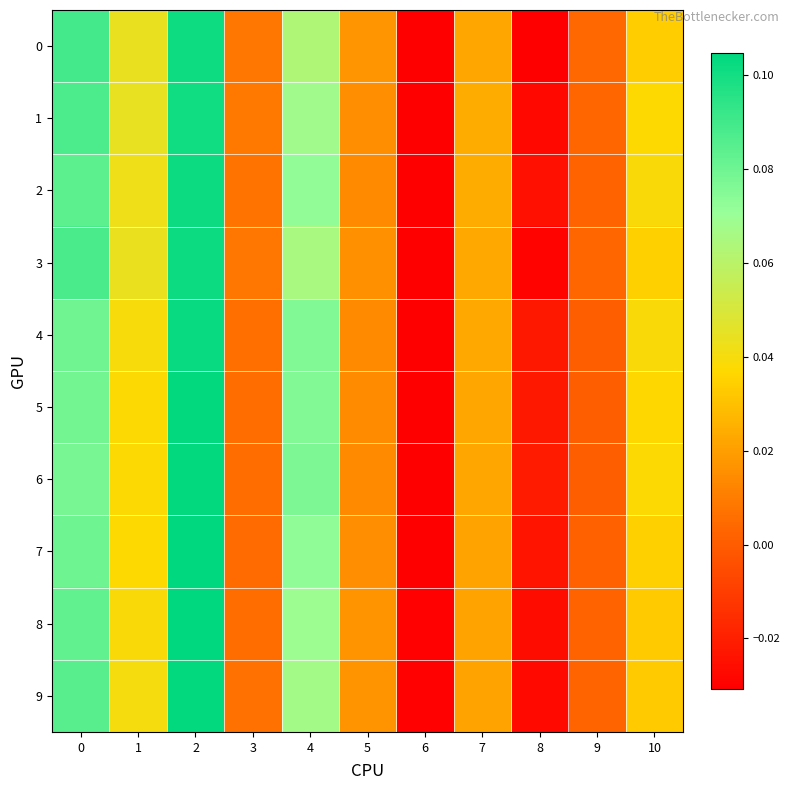

List the series in order of their peak value, highest first.

7, 8, 5, 6, 9, 4, 2, 3, 0, 1